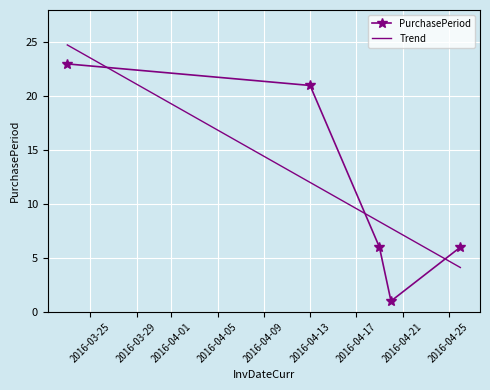

What is the change in value from 2016-03-23 to 2016-04-13?

-2